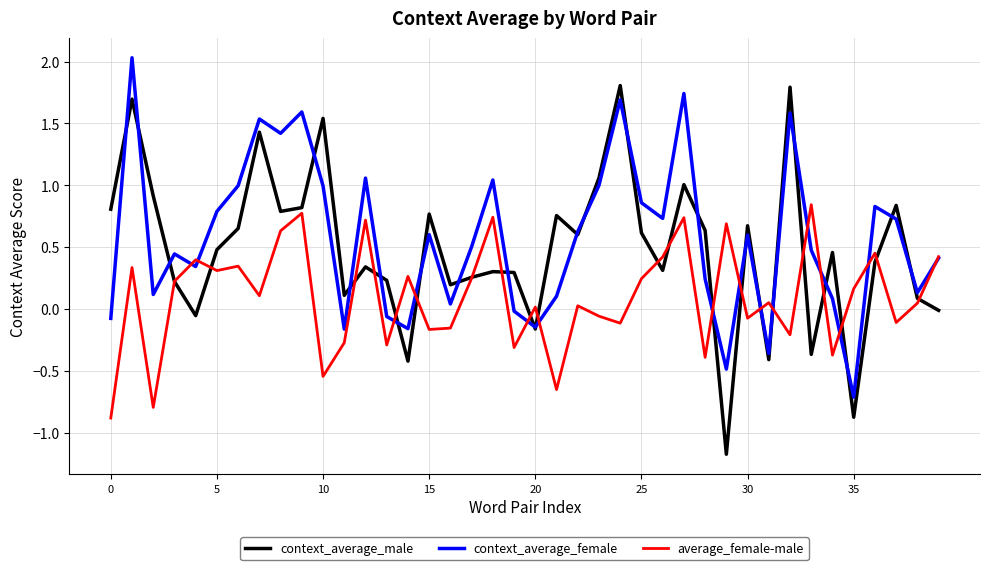

Which series has the largest range (max minus min)?

context_average_male